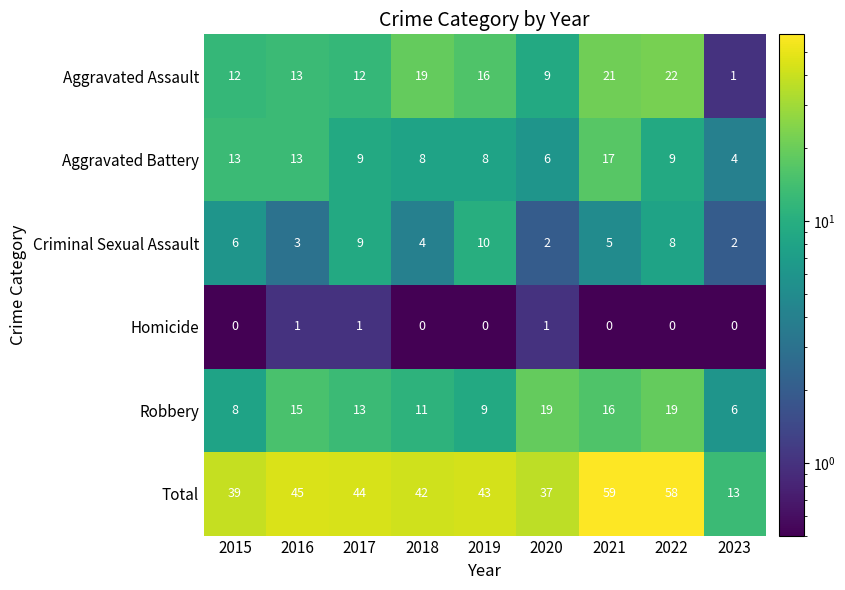

The value of Aggravated Assault at 2021 is 33. True or false?

False